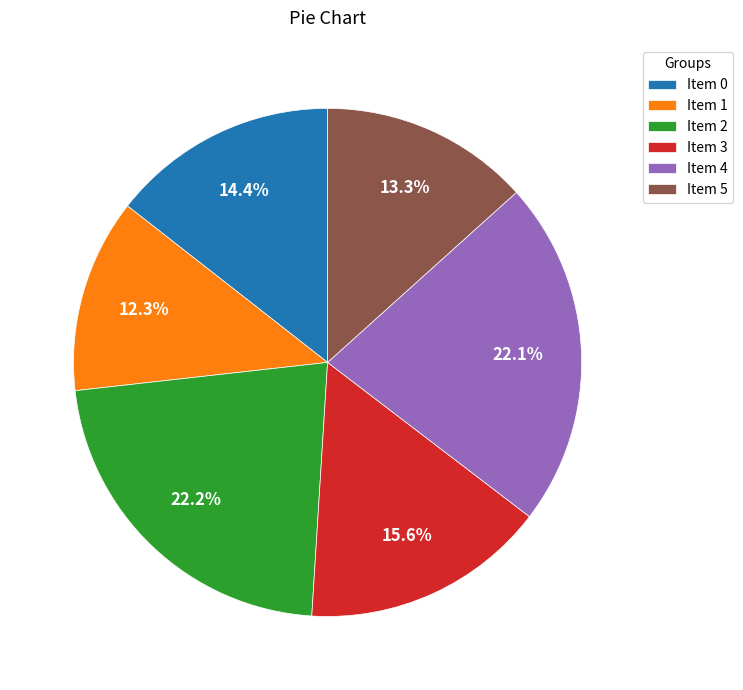

Is the sum of Item 5 and Item 1 greater than half?

No